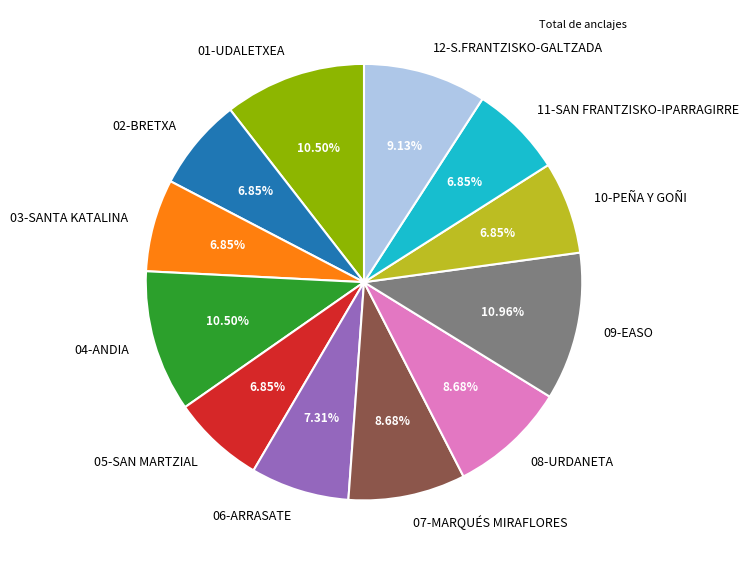

To the nearest percent, what is the combined percentage of 04-ANDIA and 06-ARRASATE?

18%